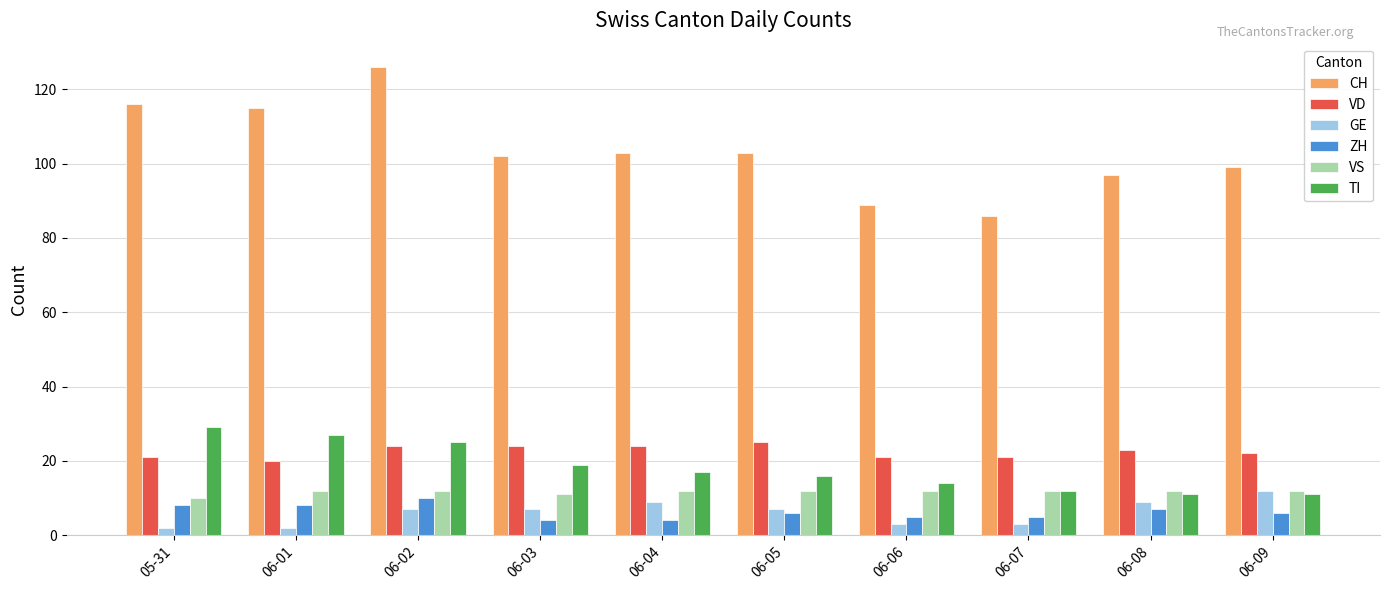

What is the label of the 4th bar from the right?

06-06